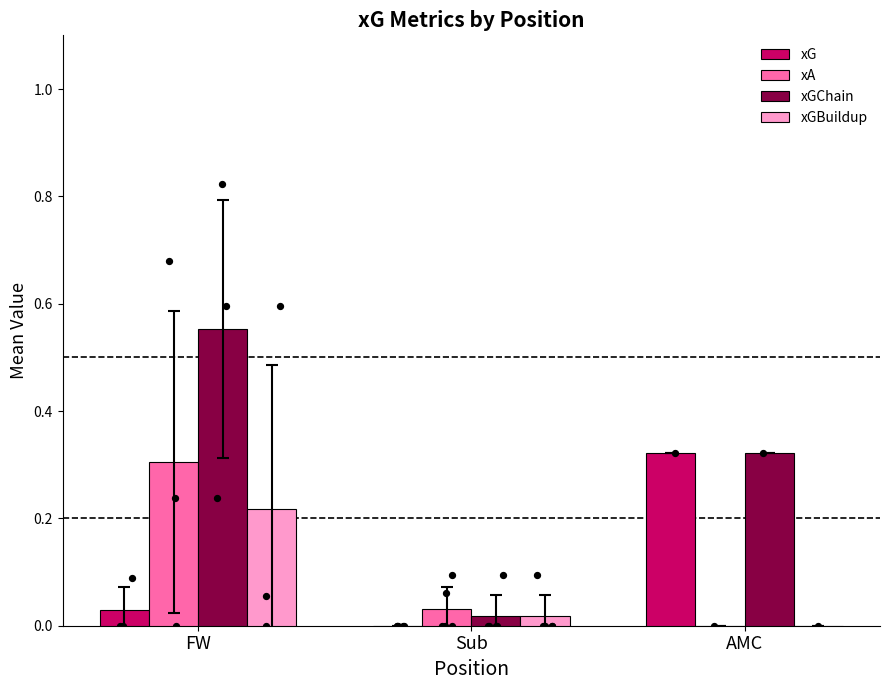

Which series contains the lowest Y value?

xG